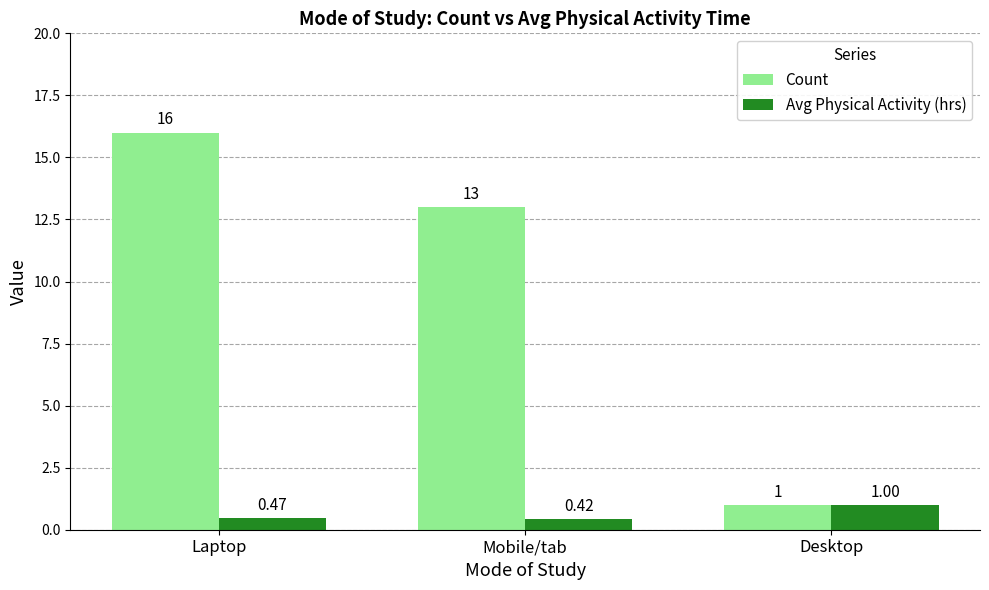

What is the sum of all Count values?

30.0